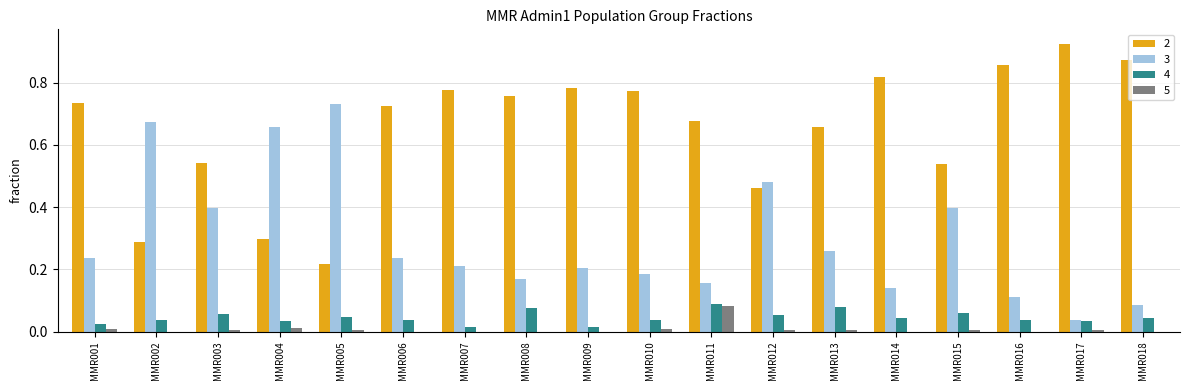

How many groups of bars are there?

18